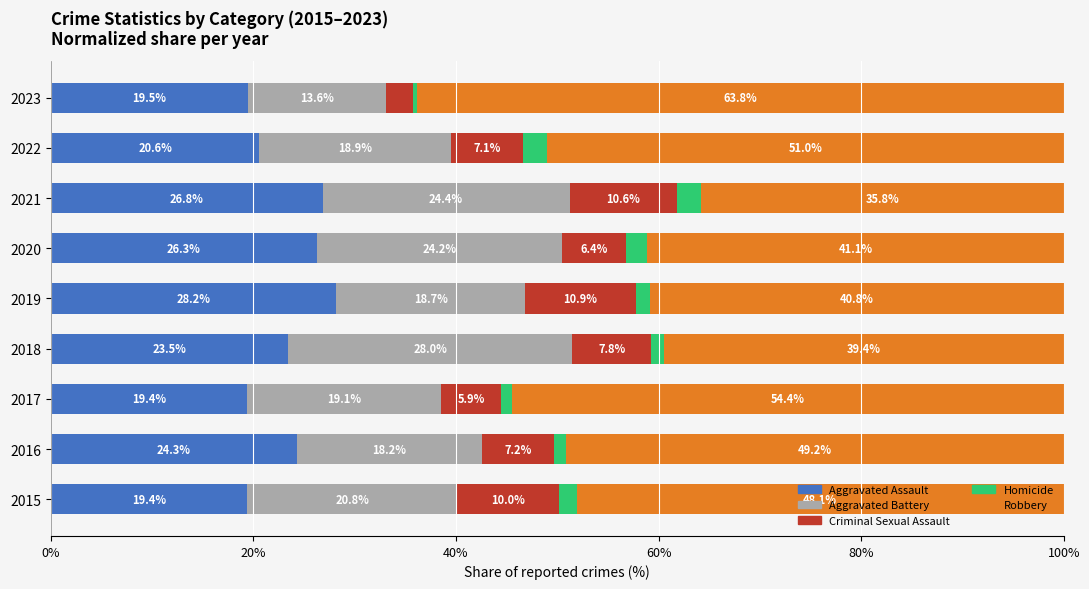

What is the total value across all series at 2016?

100.0